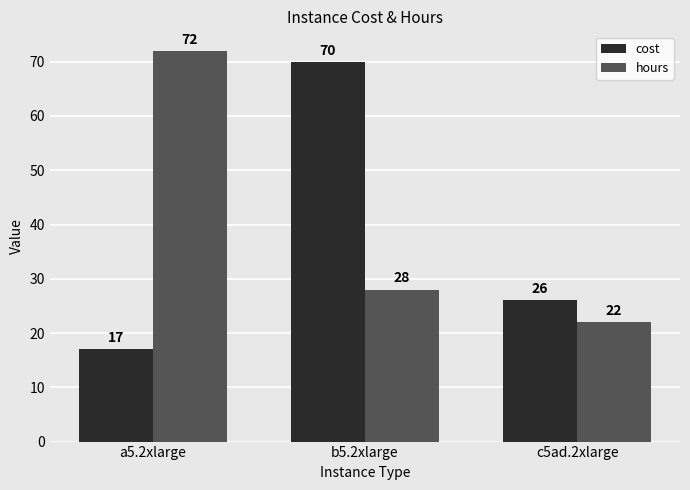

How many bars are there in each group?

2